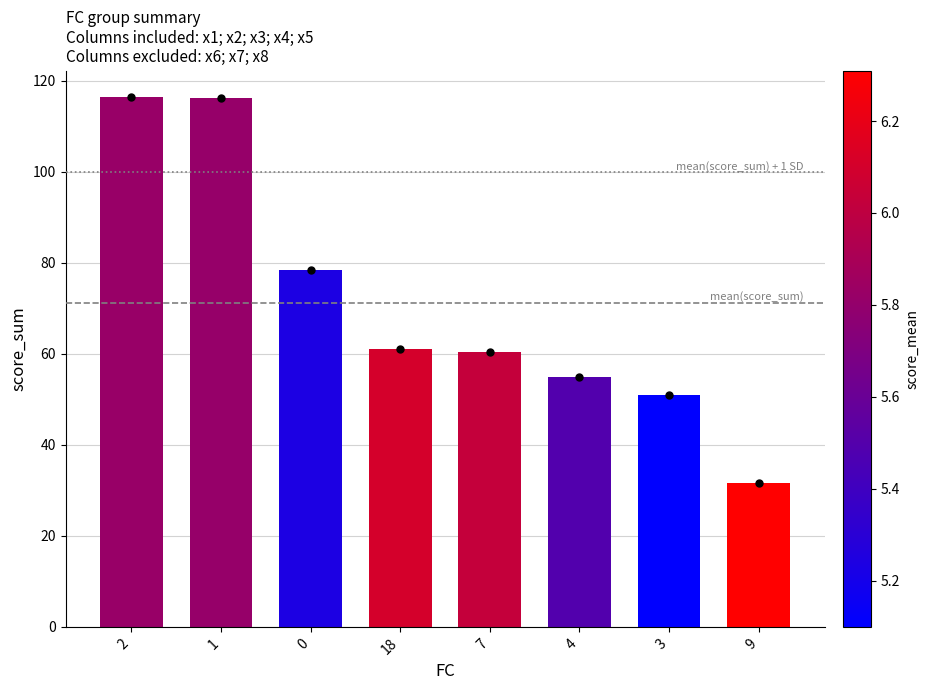

What is the ratio of the value at 0 to the value at 3?

1.5